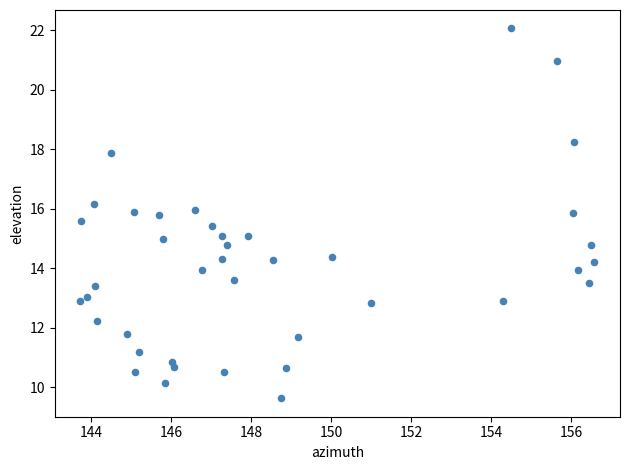

What is the range of Y values (max minus min)?

12.4